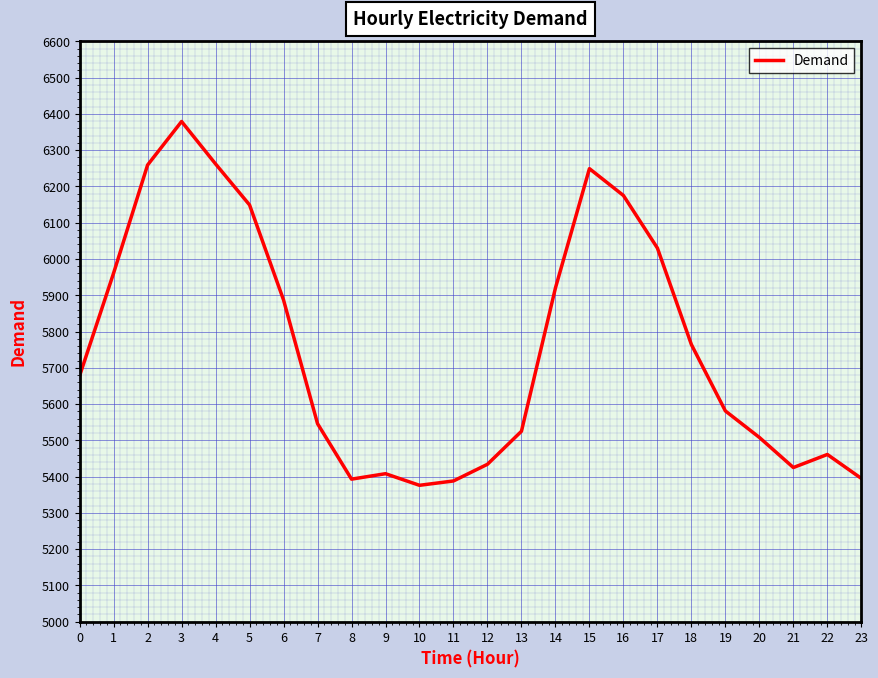

What is the difference between the values at 22 and 23?

66